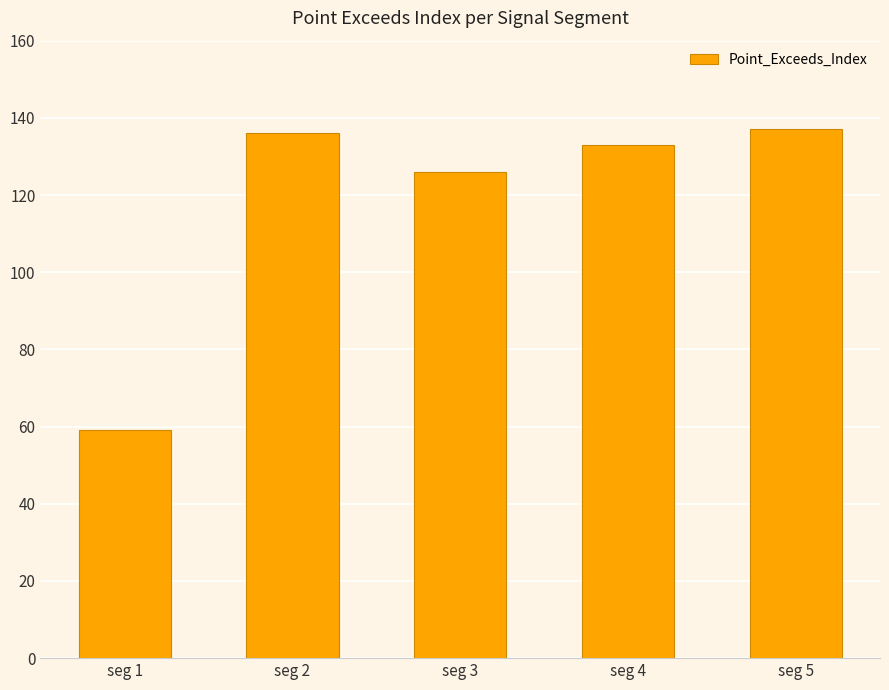

What is the minimum value shown in the chart?

59